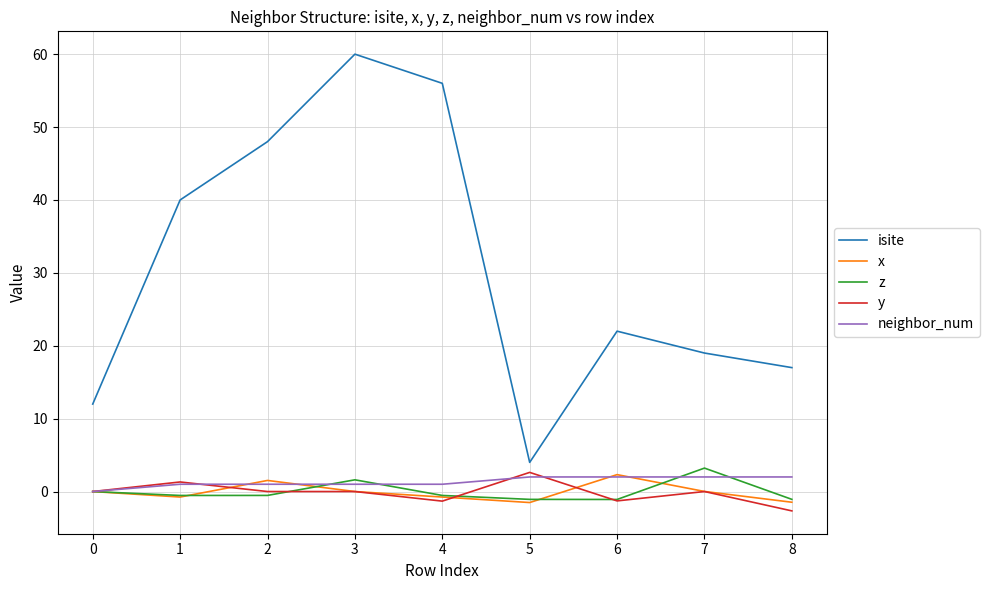

At which label does isite reach its peak?

3